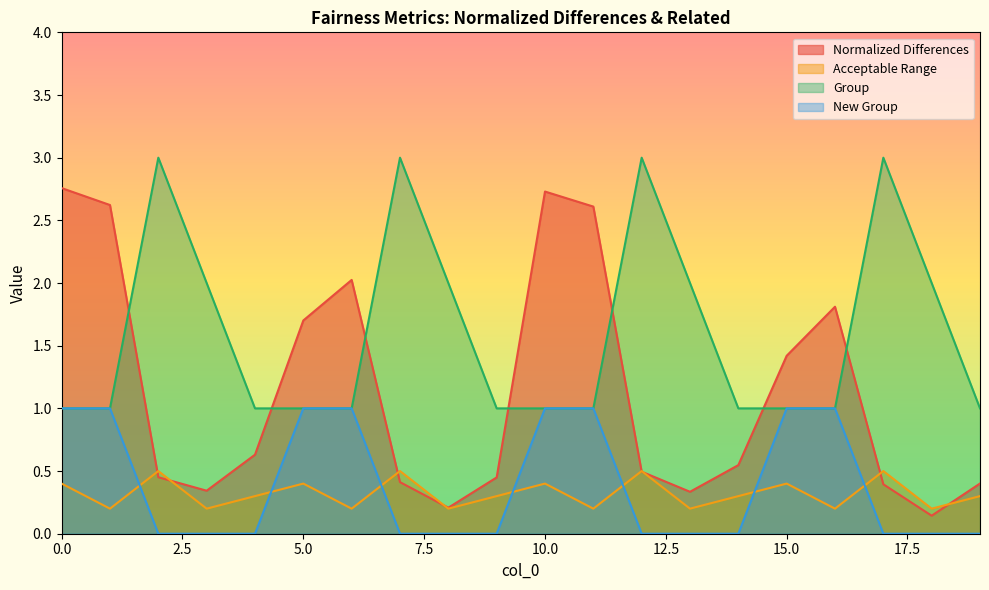

Which label corresponds to the largest value in the chart?

2